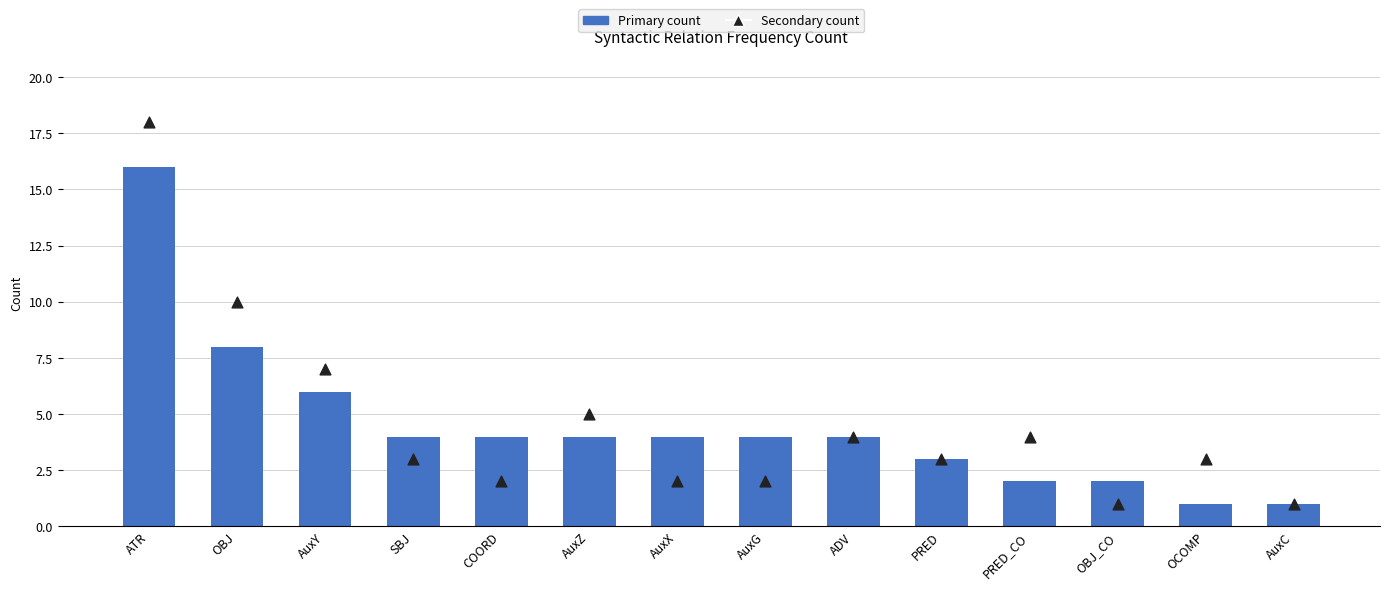

Which series reaches the minimum Y coordinate?

Primary count